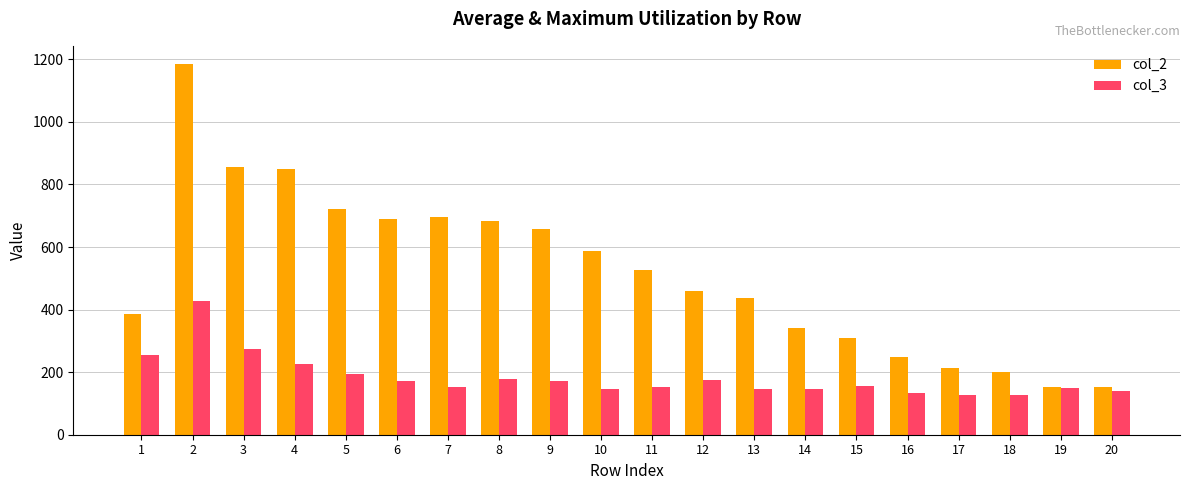

What is the difference between the highest and lowest values at 14?

196